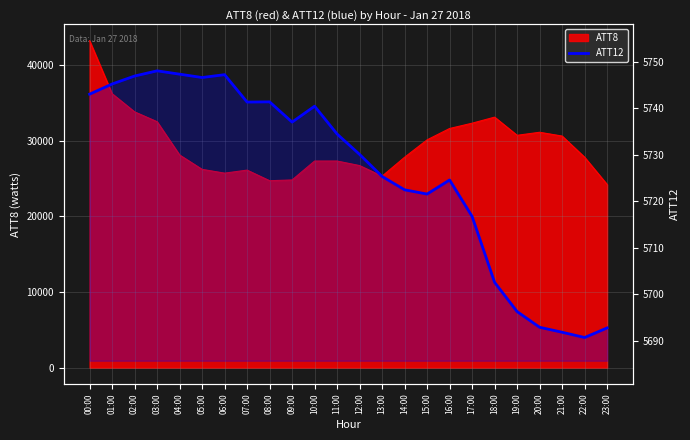

Does the chart display data point markers on the line(s)?

No